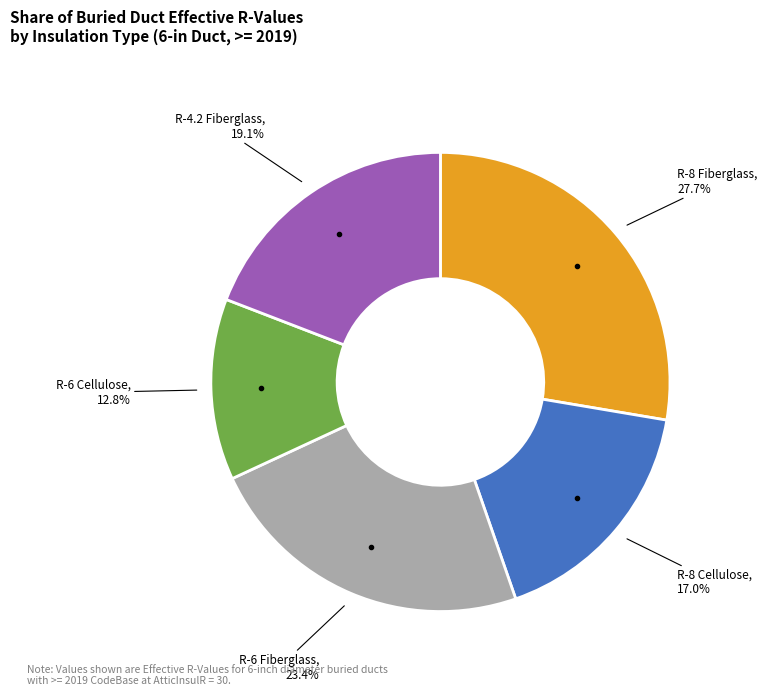

Does any single category account for the majority?

No